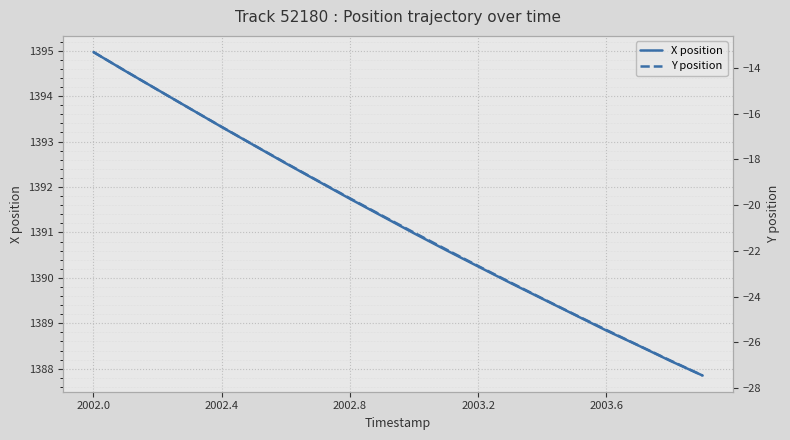

True or false: X position and Y position intersect in this chart.

False